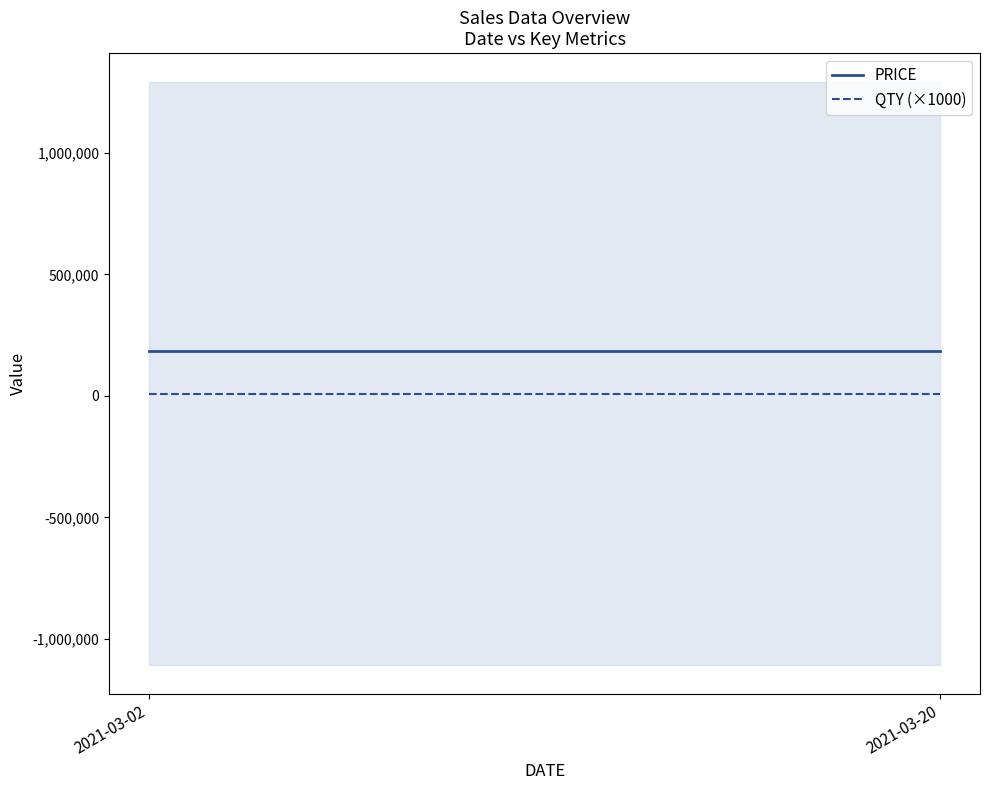

What is the value of the PRICE point at the 2nd from the left?

184286.3